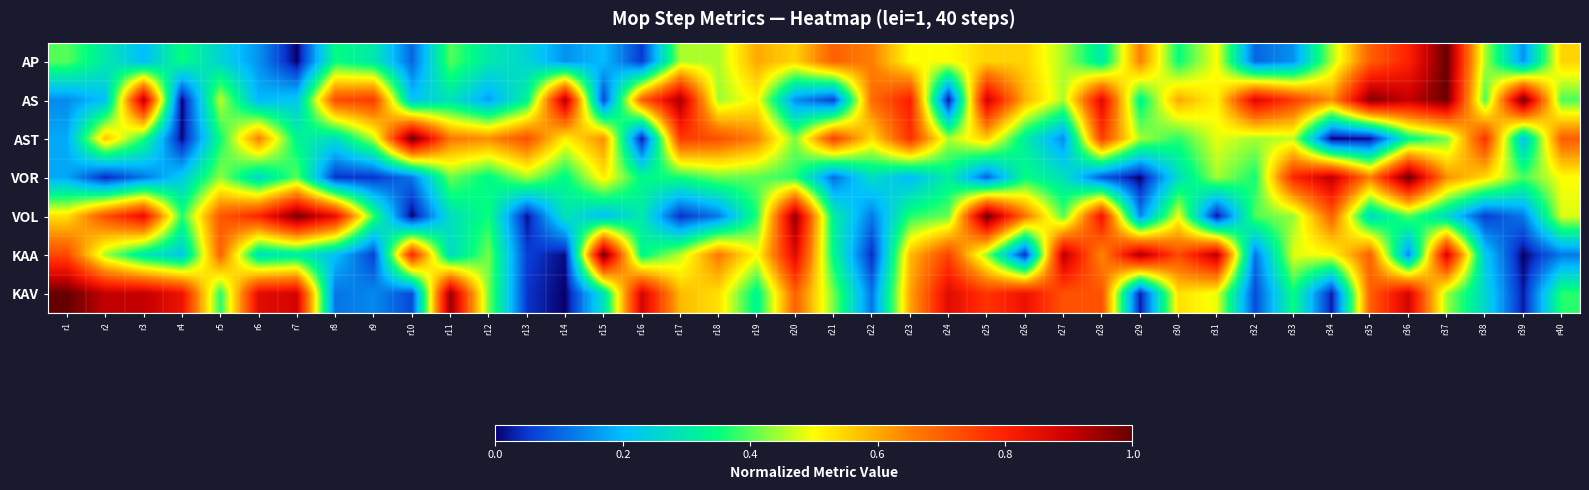

Reading left to right, list all the values displayed in this chart.

AP: r1=0.4	r2=0.3	r3=0.2	r4=0.3	r5=0.2	r6=0.1	r7=0.0	r8=0.3	r9=0.3	r10=0.1	r11=0.4	r12=0.3	r13=0.2	r14=0.1	r15=0.2	r16=0.1	r17=0.5	r18=0.5	r19=0.6	r20=0.6	r21=0.7	r22=0.7	r23=0.5	r24=0.5	r25=0.6	r26=0.6	r27=0.5	r28=0.3	r29=0.7	r30=0.3	r31=0.5	r32=0.1	r33=0.1	r34=0.5	r35=0.7	r36=0.8	r37=1.0	r38=0.5	r39=0.1	r40=0.6
AS: r1=0.1	r2=0.2	r3=0.9	r4=0.0	r5=0.5	r6=0.2	r7=0.2	r8=0.7	r9=0.8	r10=0.2	r11=0.3	r12=0.2	r13=0.3	r14=0.9	r15=0.1	r16=0.7	r17=0.9	r18=0.4	r19=0.5	r20=0.1	r21=0.1	r22=0.7	r23=0.8	r24=0.0	r25=0.9	r26=0.6	r27=0.4	r28=0.9	r29=0.3	r30=0.6	r31=0.5	r32=0.9	r33=0.8	r34=0.6	r35=1.0	r36=0.9	r37=1.0	r38=0.4	r39=1.0	r40=0.4
AST: r1=0.2	r2=0.6	r3=0.4	r4=0.0	r5=0.4	r6=0.7	r7=0.3	r8=0.3	r9=0.5	r10=1.0	r11=0.7	r12=0.6	r13=0.7	r14=0.5	r15=0.6	r16=0.0	r17=0.8	r18=0.7	r19=0.6	r20=0.4	r21=0.7	r22=0.5	r23=0.8	r24=0.5	r25=0.6	r26=0.3	r27=0.1	r28=0.8	r29=0.4	r30=0.4	r31=0.5	r32=0.4	r33=0.5	r34=0.0	r35=0.0	r36=0.3	r37=0.4	r38=0.8	r39=0.2	r40=0.7
VOR: r1=0.2	r2=0.0	r3=0.1	r4=0.2	r5=0.4	r6=0.3	r7=0.4	r8=0.0	r9=0.0	r10=0.1	r11=0.4	r12=0.3	r13=0.4	r14=0.3	r15=0.5	r16=0.3	r17=0.4	r18=0.4	r19=0.4	r20=0.4	r21=0.1	r22=0.3	r23=0.2	r24=0.3	r25=0.1	r26=0.3	r27=0.3	r28=0.1	r29=0.0	r30=0.3	r31=0.4	r32=0.4	r33=0.8	r34=0.9	r35=0.7	r36=1.0	r37=0.6	r38=0.5	r39=0.4	r40=0.5
VOL: r1=0.5	r2=0.7	r3=0.8	r4=0.4	r5=0.7	r6=0.8	r7=1.0	r8=0.8	r9=0.4	r10=0.0	r11=0.3	r12=0.4	r13=0.0	r14=0.3	r15=0.2	r16=0.3	r17=0.0	r18=0.1	r19=0.4	r20=1.0	r21=0.3	r22=0.1	r23=0.4	r24=0.4	r25=1.0	r26=0.7	r27=0.4	r28=0.8	r29=0.1	r30=0.5	r31=0.0	r32=0.4	r33=0.4	r34=0.7	r35=0.3	r36=0.4	r37=0.3	r38=0.1	r39=0.1	r40=0.5
KAA: r1=0.7	r2=0.4	r3=0.3	r4=0.2	r5=0.7	r6=0.3	r7=0.3	r8=0.2	r9=0.1	r10=0.8	r11=0.3	r12=0.4	r13=0.1	r14=0.0	r15=1.0	r16=0.3	r17=0.5	r18=0.7	r19=0.5	r20=0.9	r21=0.3	r22=0.0	r23=0.6	r24=0.7	r25=0.4	r26=0.0	r27=0.9	r28=0.6	r29=0.9	r30=0.7	r31=0.9	r32=0.1	r33=0.5	r34=0.5	r35=0.7	r36=0.1	r37=0.9	r38=0.2	r39=0.0	r40=0.1
KAV: r1=1.0	r2=0.9	r3=0.9	r4=0.8	r5=0.4	r6=0.9	r7=0.9	r8=0.1	r9=0.1	r10=0.1	r11=1.0	r12=0.4	r13=0.0	r14=0.0	r15=0.3	r16=0.9	r17=0.6	r18=0.5	r19=0.3	r20=0.7	r21=0.4	r22=0.1	r23=0.6	r24=0.9	r25=0.8	r26=0.8	r27=0.7	r28=0.7	r29=0.0	r30=0.5	r31=0.5	r32=0.1	r33=0.3	r34=0.0	r35=0.7	r36=0.9	r37=0.4	r38=0.3	r39=0.0	r40=0.4